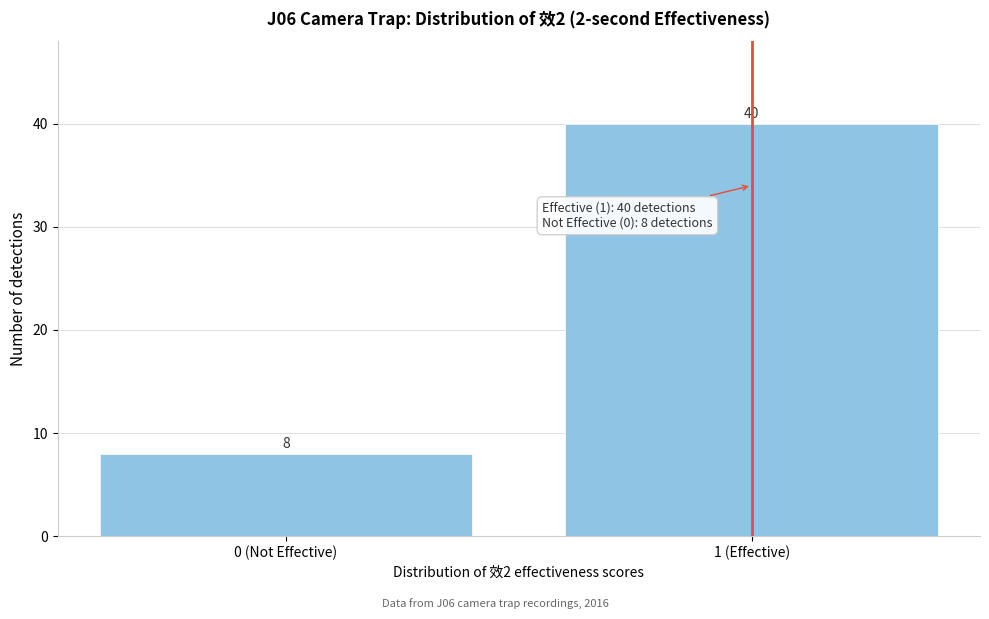

Reading left to right, list all the values displayed in this chart.

0 (Not Effective)=8	1 (Effective)=40